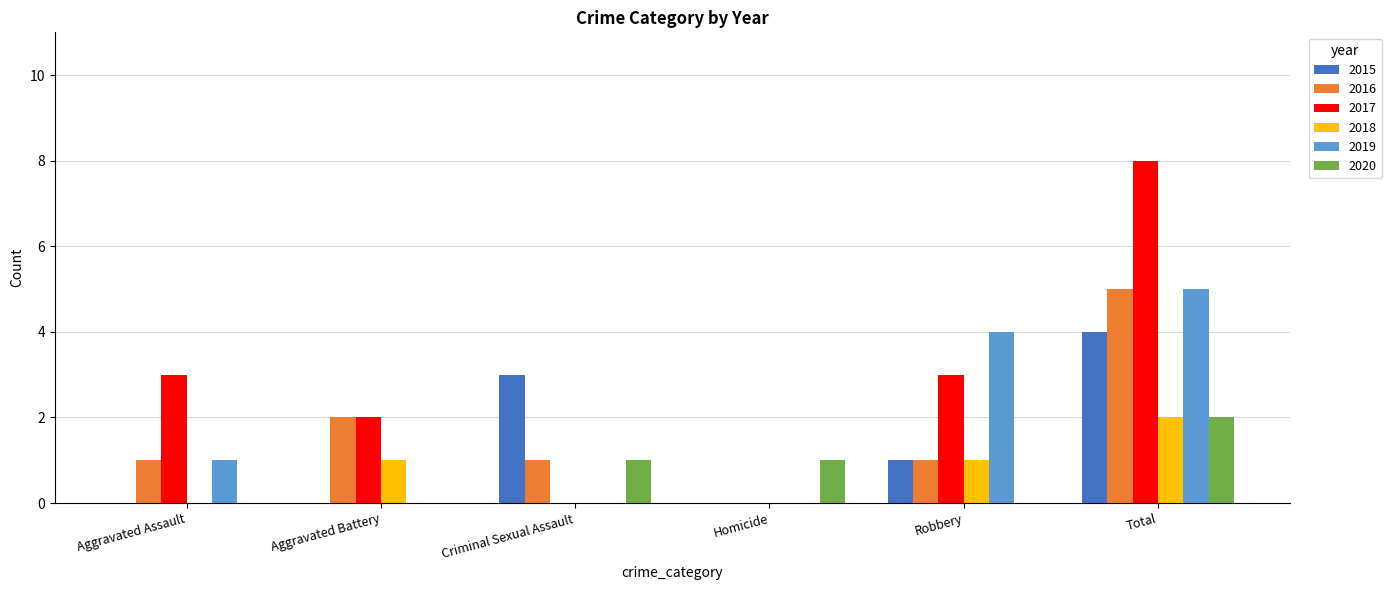

Reading left to right, extract all data points from this chart.

2015: 0	0	3	0	1	4
2016: 1	2	1	0	1	5
2017: 3	2	0	0	3	8
2018: 0	1	0	0	1	2
2019: 1	0	0	0	4	5
2020: 0	0	1	1	0	2